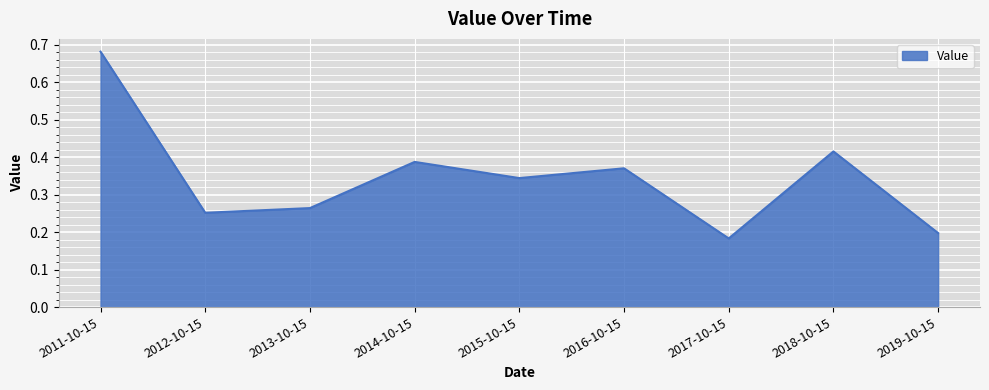

What position from the right is 2018-10-15?

2